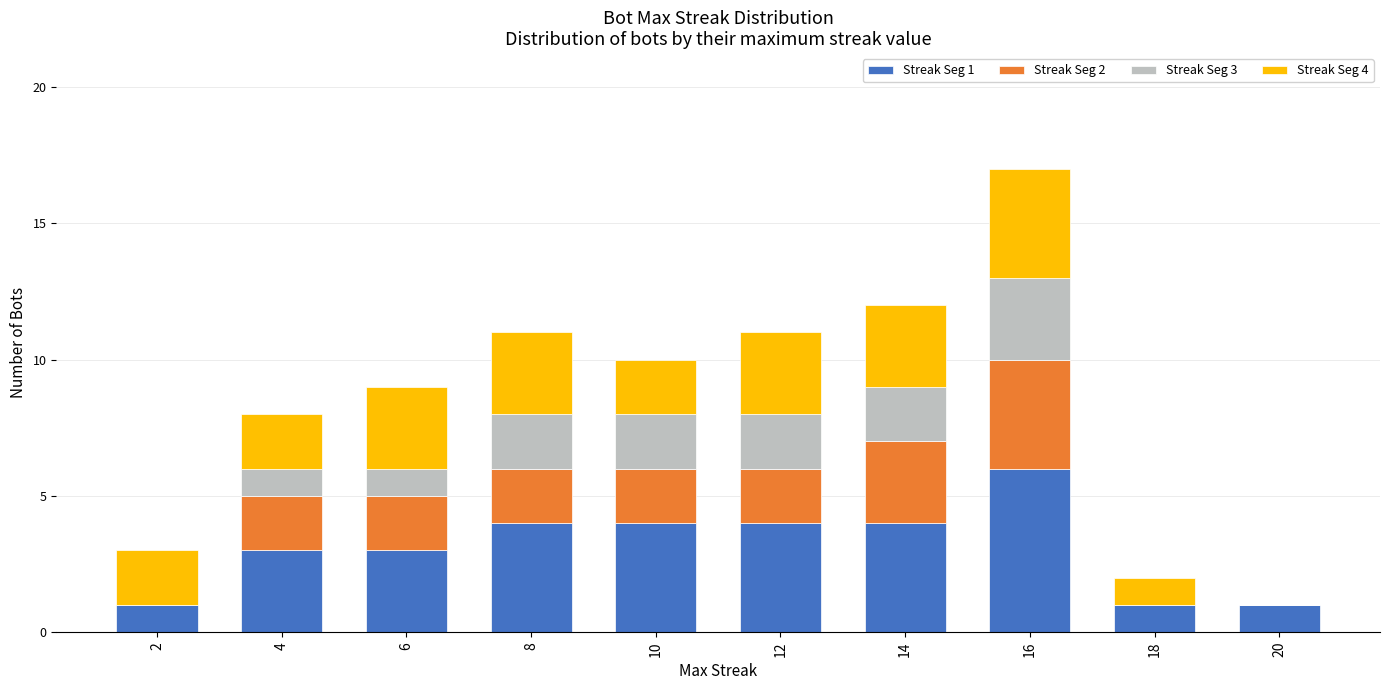

At which category is the sum across all series the highest?

16